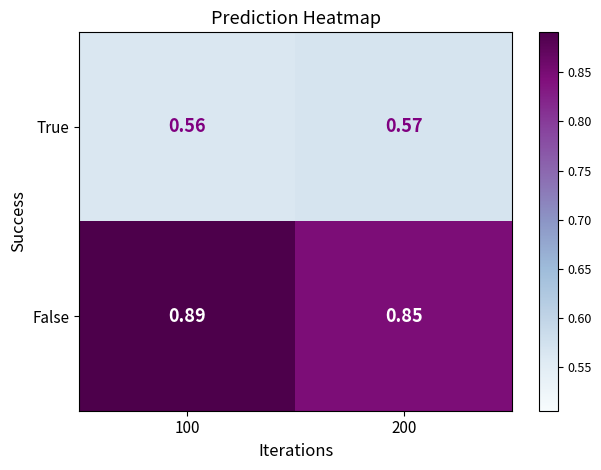

Which series has the largest range (max minus min)?

False